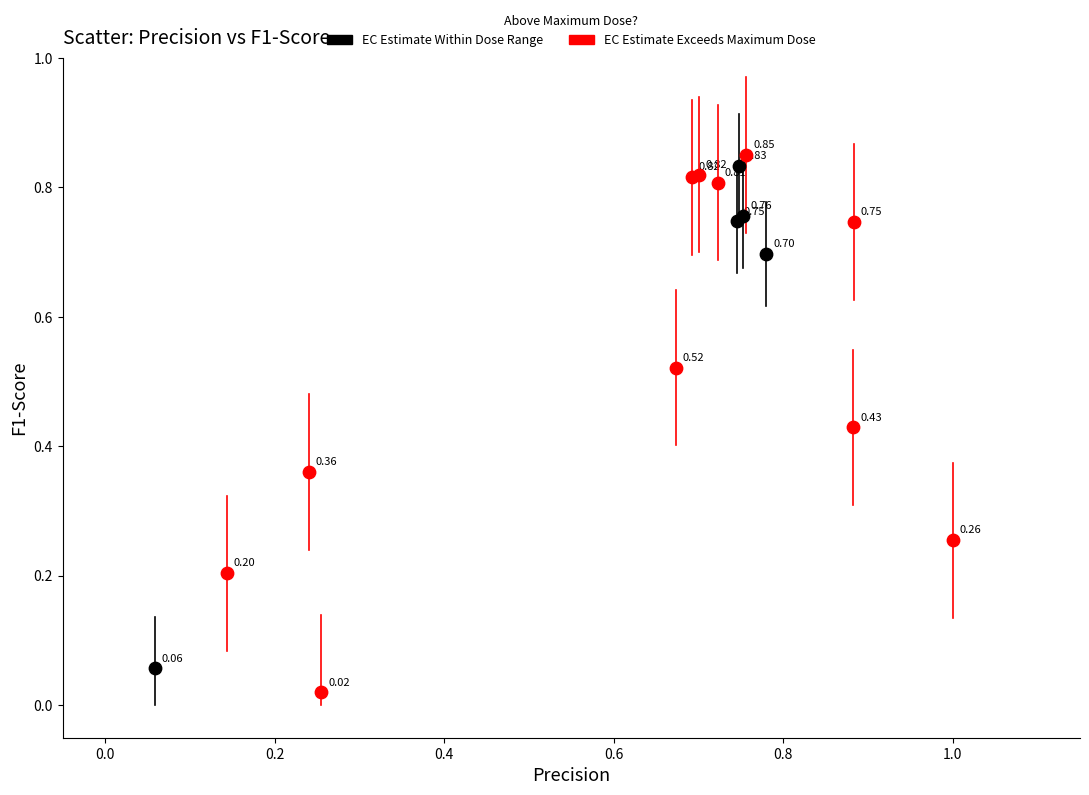

What are all the series names shown in the legend?

EC Estimate Within Dose Range, EC Estimate Exceeds Maximum Dose